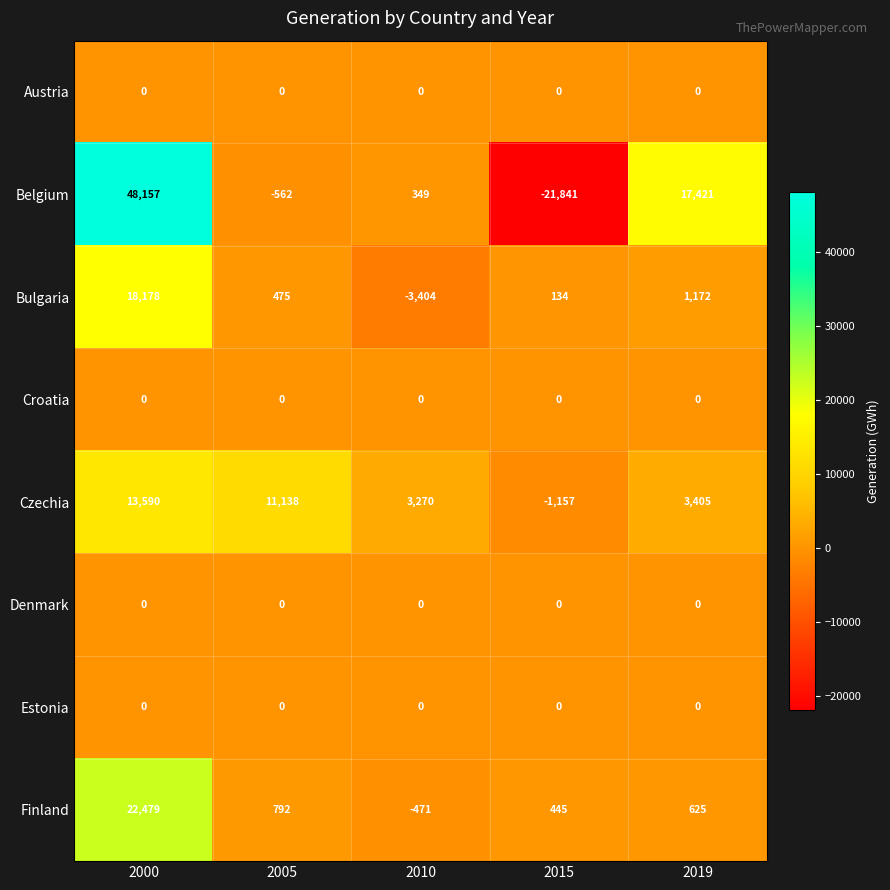

At how many categories does at least one series exceed 17632?

1